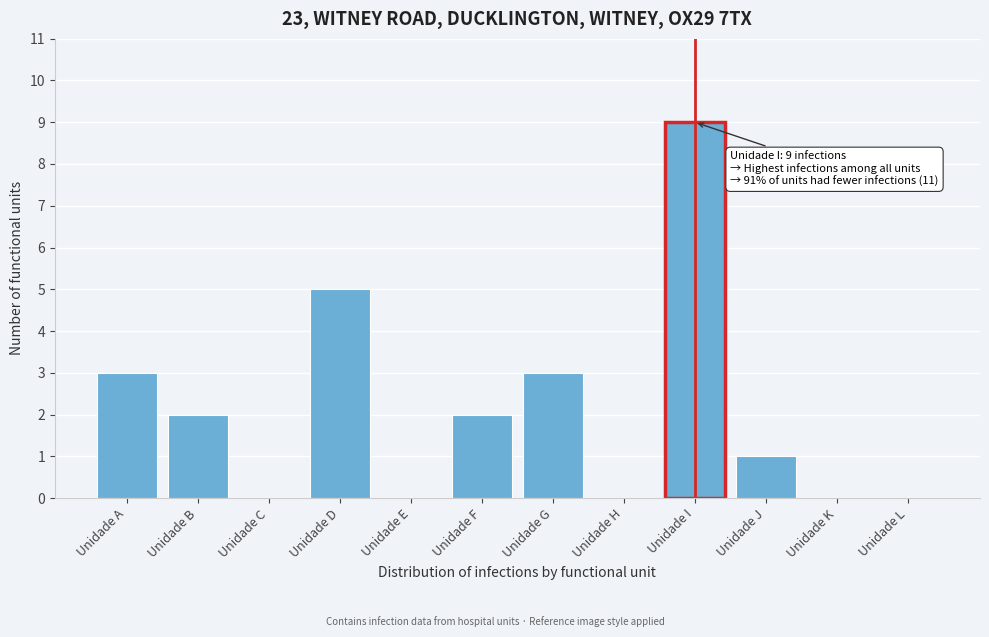

Reading left to right, list all the values displayed in this chart.

Unidade A=3	Unidade B=2	Unidade C=0	Unidade D=5	Unidade E=0	Unidade F=2	Unidade G=3	Unidade H=0	Unidade I=9	Unidade J=1	Unidade K=0	Unidade L=0